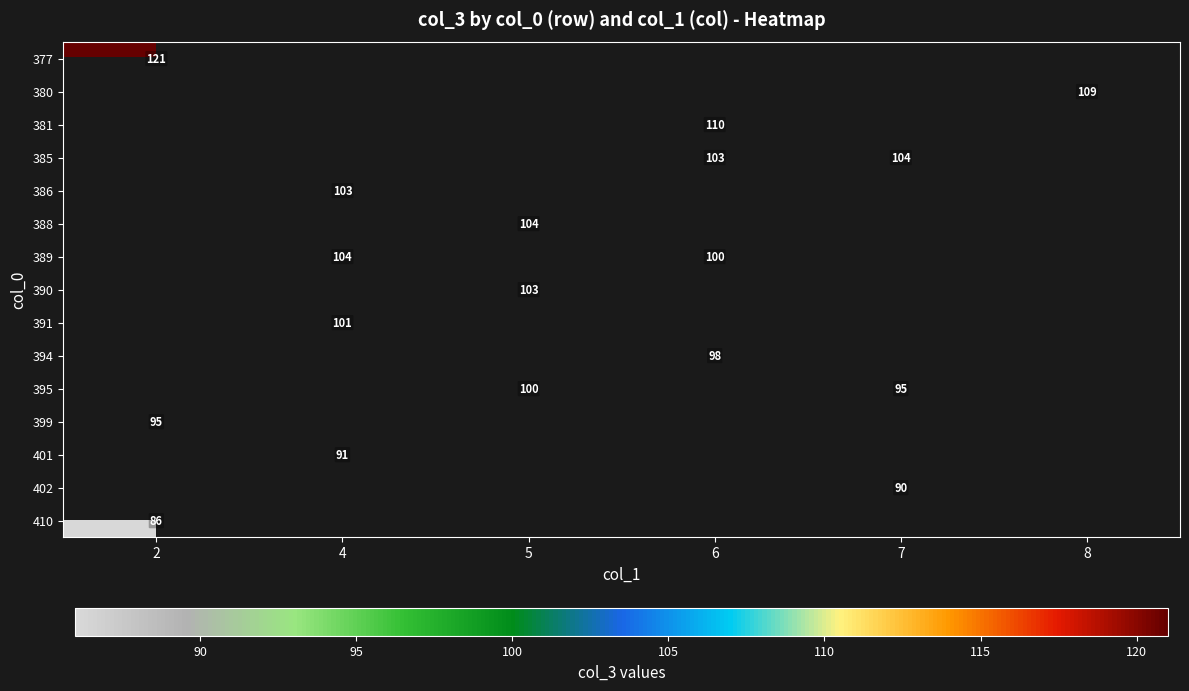

Between 2 and 5, which is larger?

5